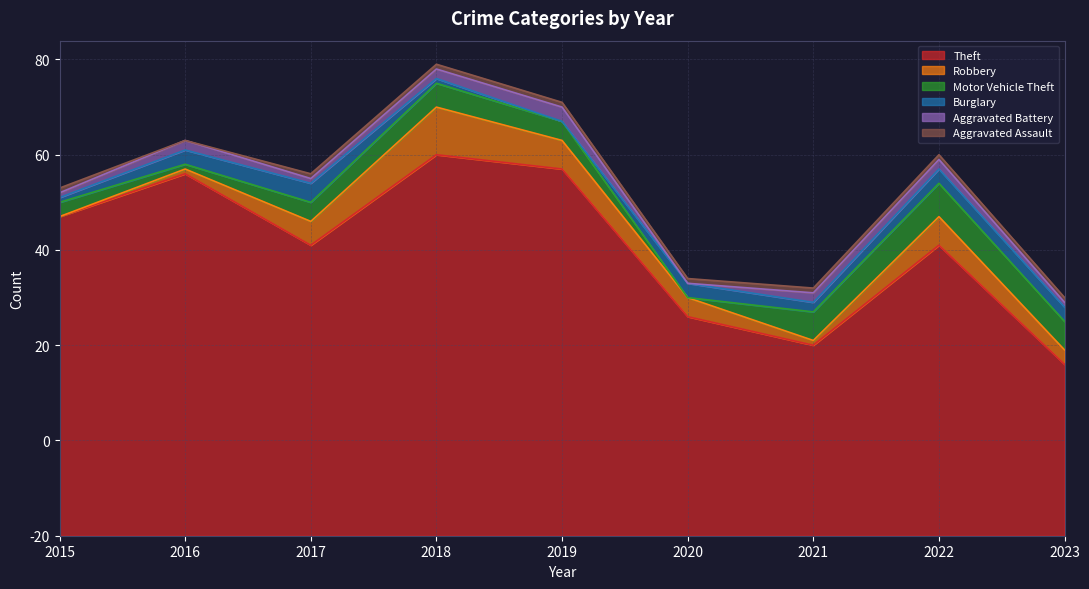

Which series has the largest total across all categories?

Theft